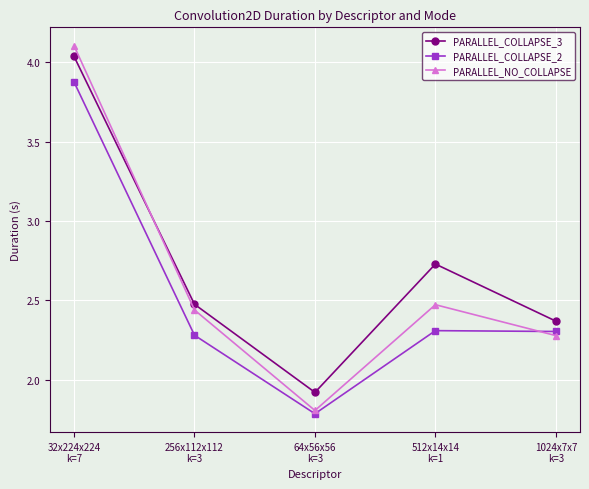

True or false: PARALLEL_COLLAPSE_2 has more than 2 interior local peaks.

False